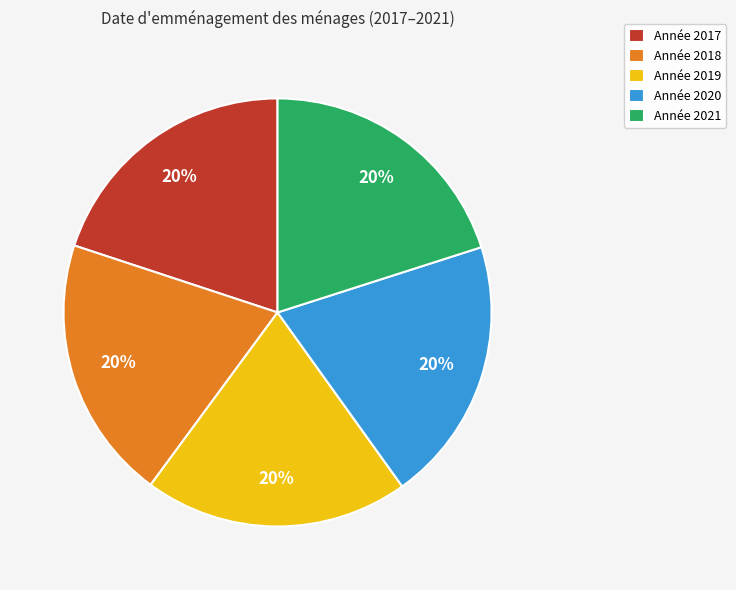

Approximately how many times larger is the value at Année 2017 compared to Année 2019?

1.0